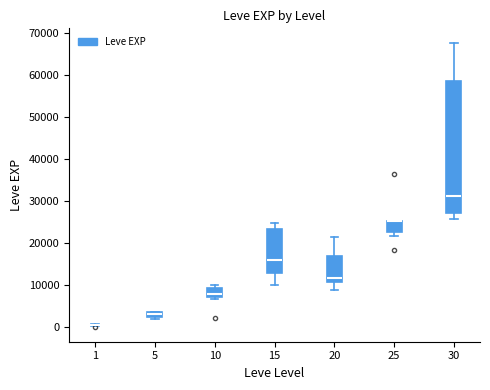

Comparing the boxes themselves (not the whiskers), which one is the tallest?

30